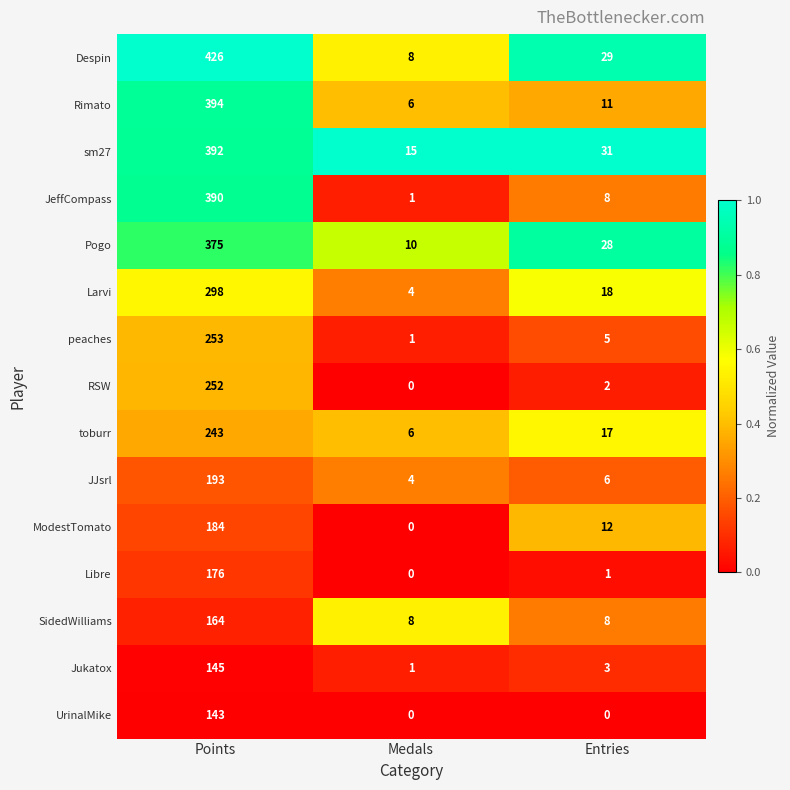

At which label does JeffCompass reach its minimum?

Medals